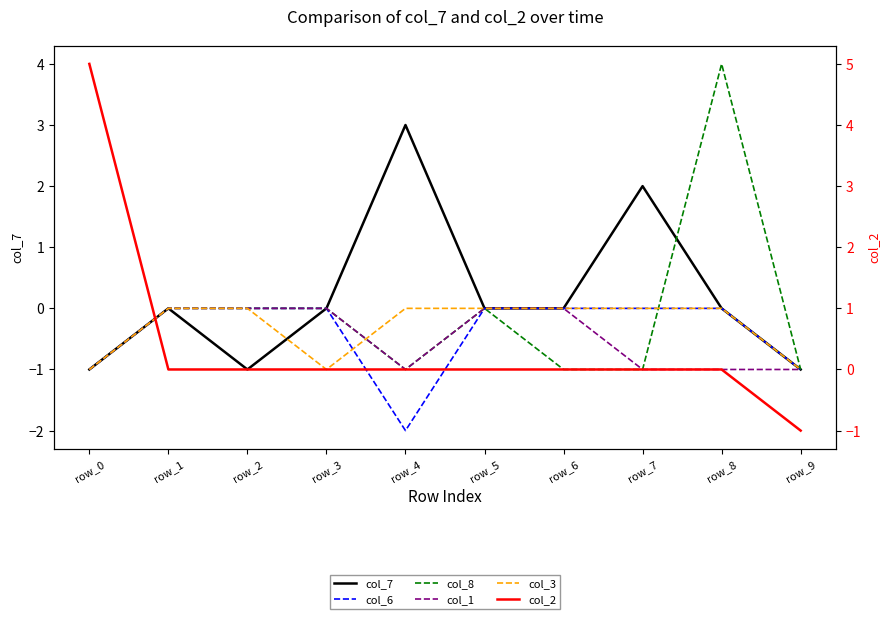

Rank the series at row_0 from highest to lowest value.

col_2, col_7, col_6, col_8, col_1, col_3